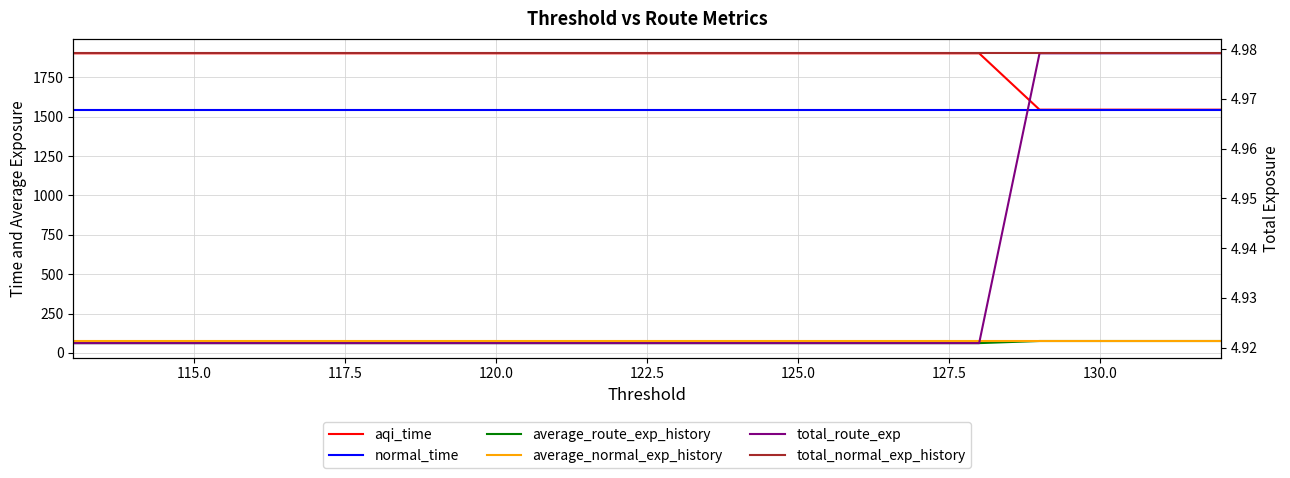

How many lines are shown in the chart?

6